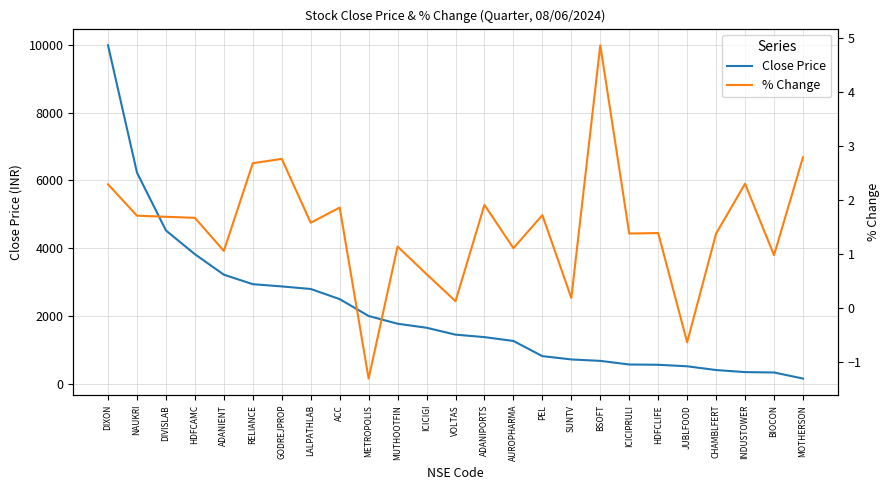

How many values in % Change are above zero?

23